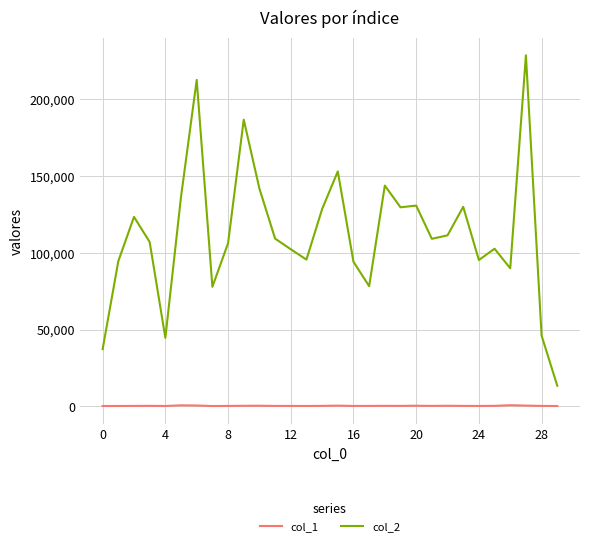

List the series in order of their peak value, highest first.

col_2, col_1